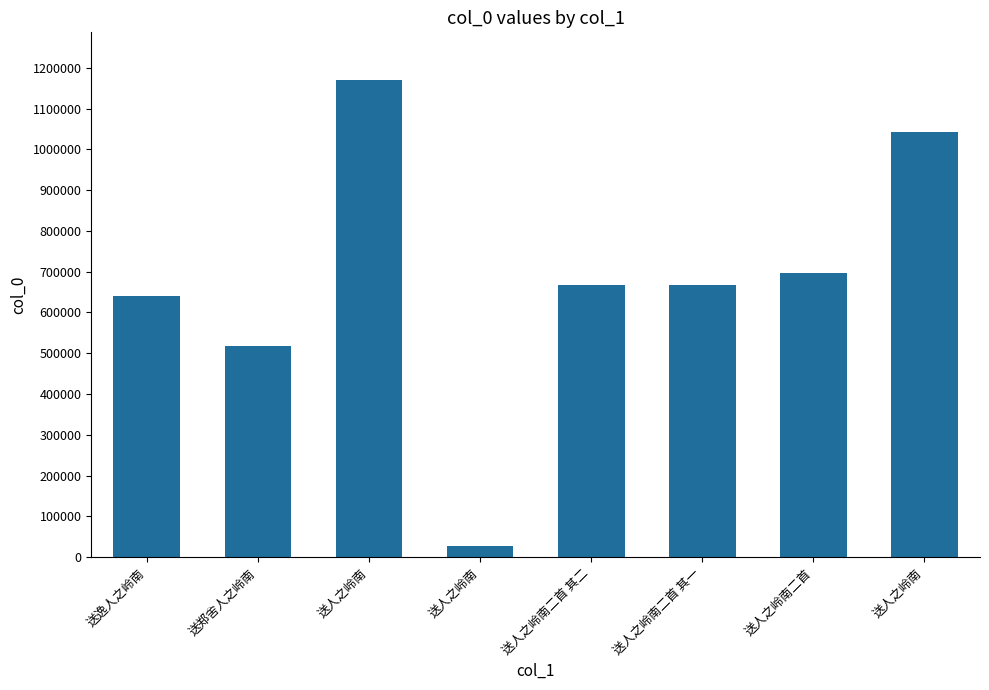

What is the label of the 6th bar from the right?

送人之岭南